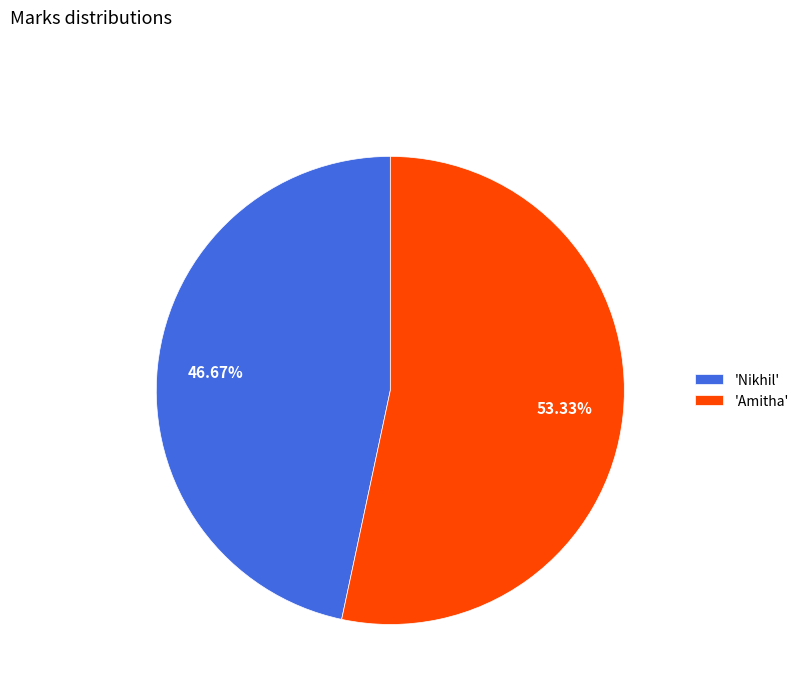

Is the sum of 'Nikhil' and 'Amitha' greater than half?

Yes